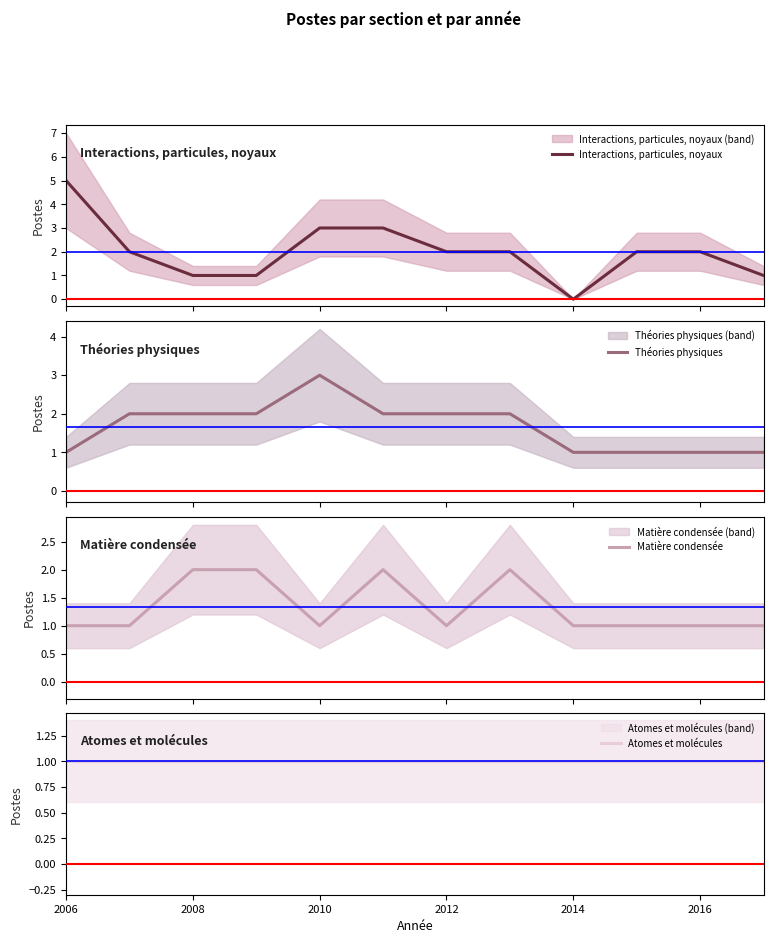

Which series has the widest spread of values?

Interactions, particules, noyaux